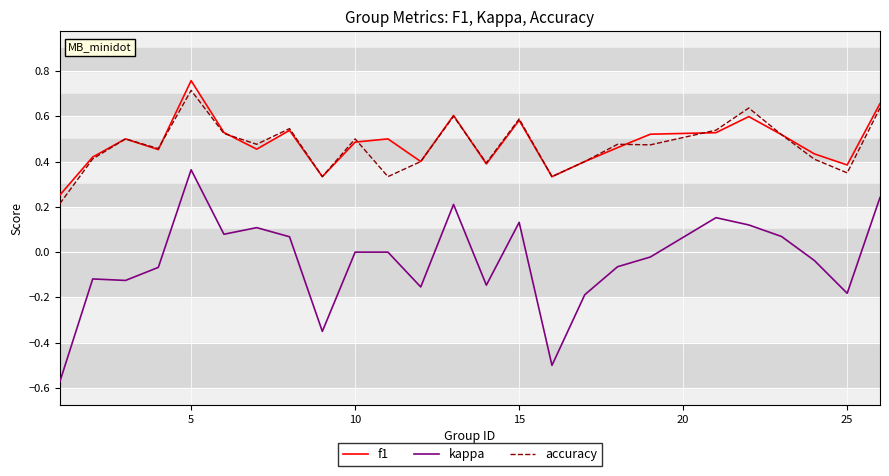

Which series has the widest spread of values?

kappa